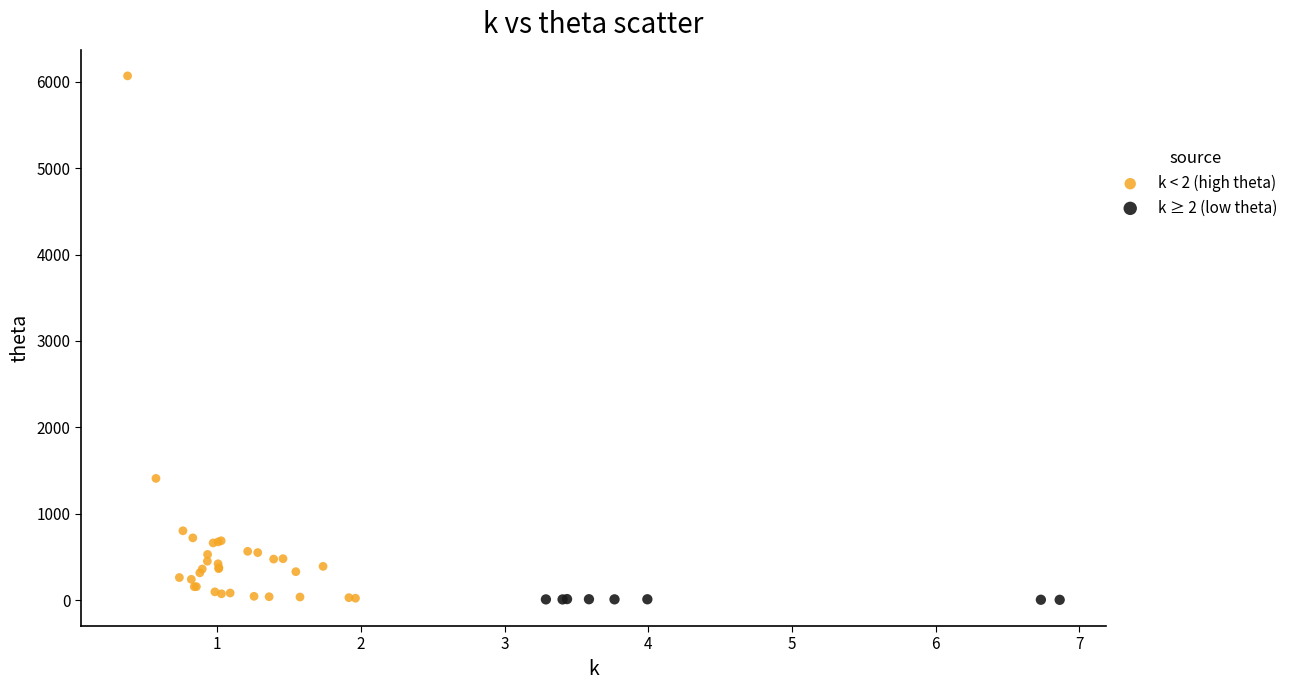

What are all the series names shown in the legend?

k < 2 (high theta), k ≥ 2 (low theta)